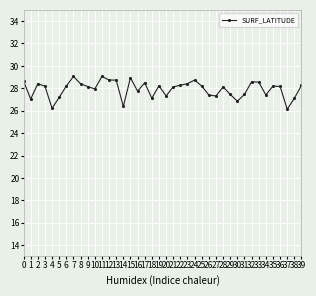

True or false: there are more than 2 points higher than both neighbors.

True